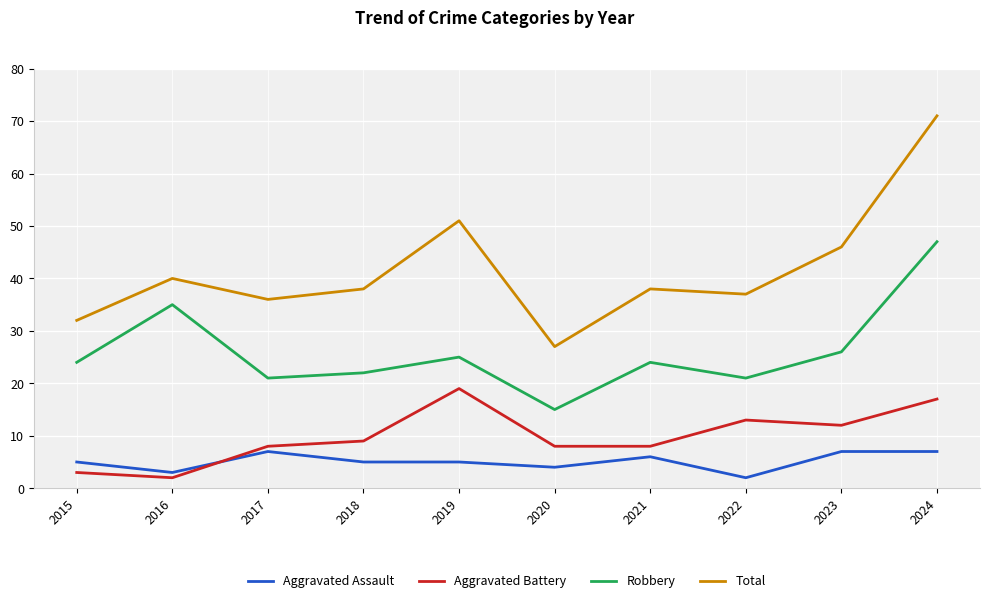

Rank the series by their maximum value, from lowest to highest.

Aggravated Assault, Aggravated Battery, Robbery, Total